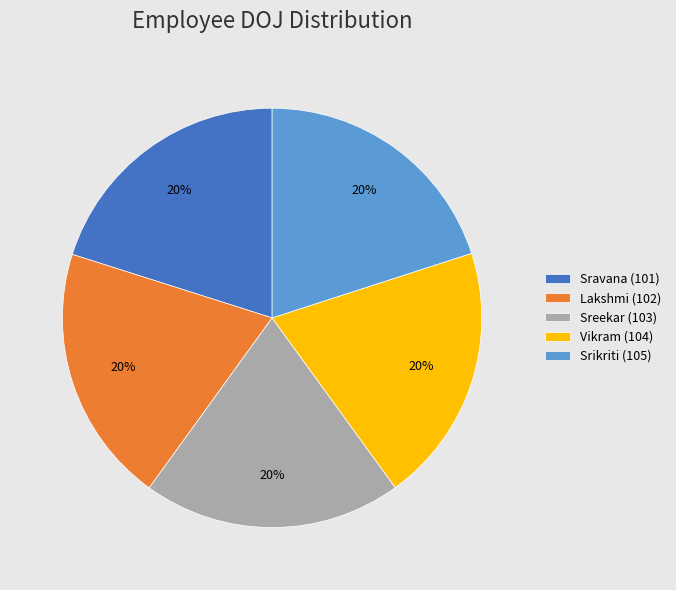

True or false: Vikram (104) accounts for 20% of the total.

True